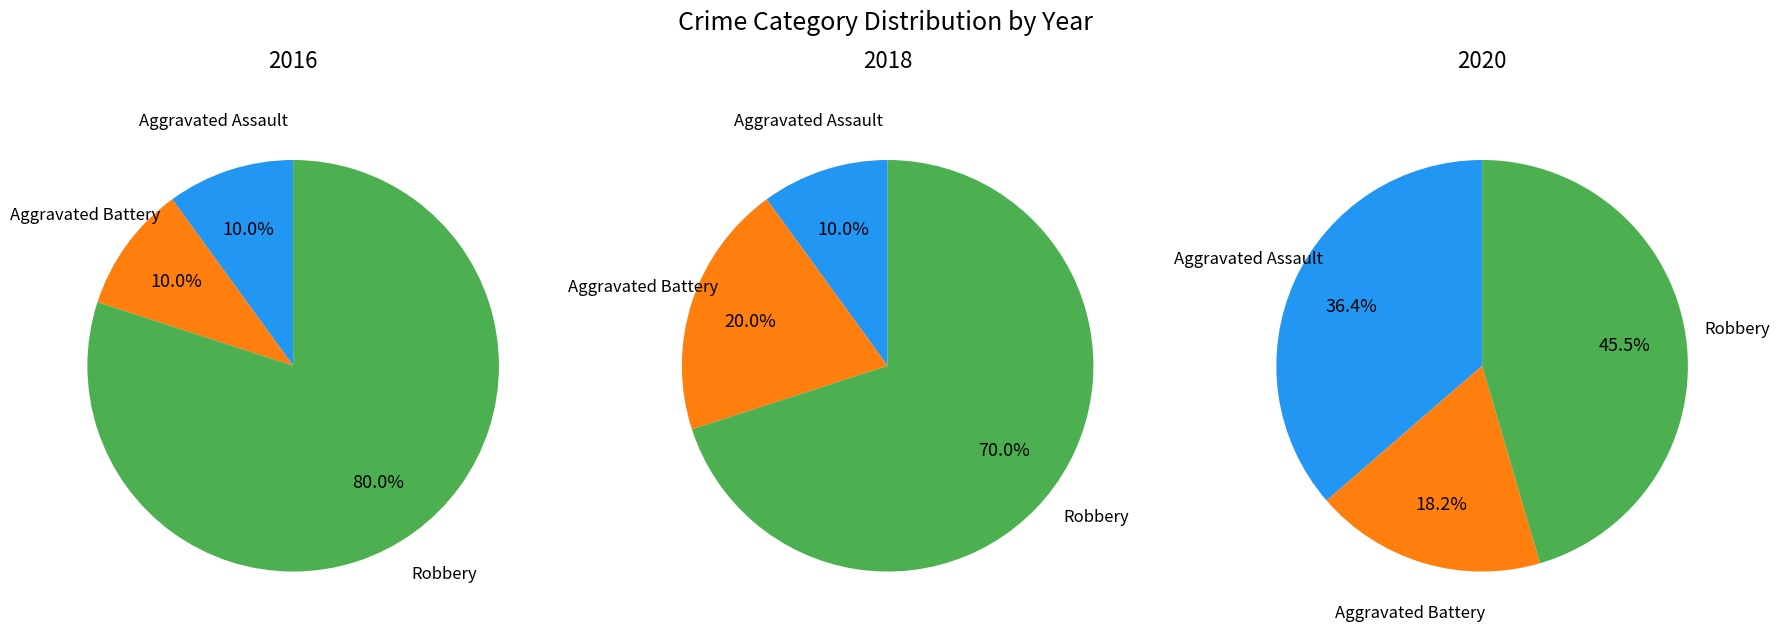

Which category has the biggest portion of the pie?

Robbery